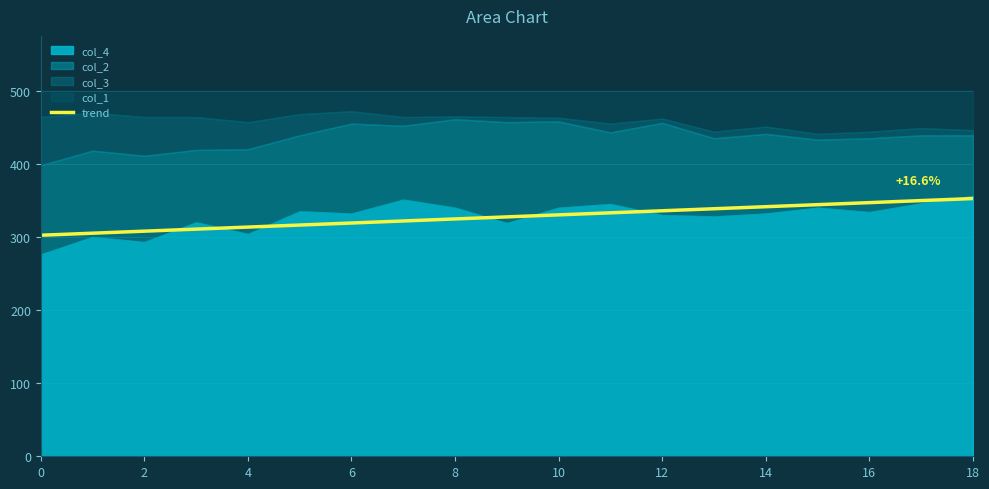

True or false: there are more than 2 points higher than both neighbors.

False